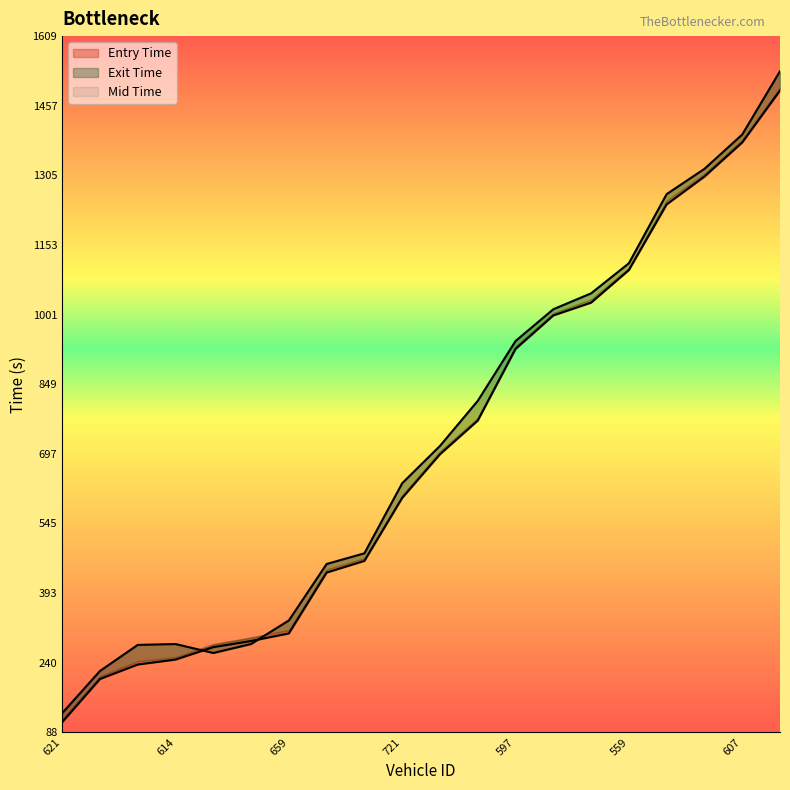

Read the mid value at 559.

1113.6